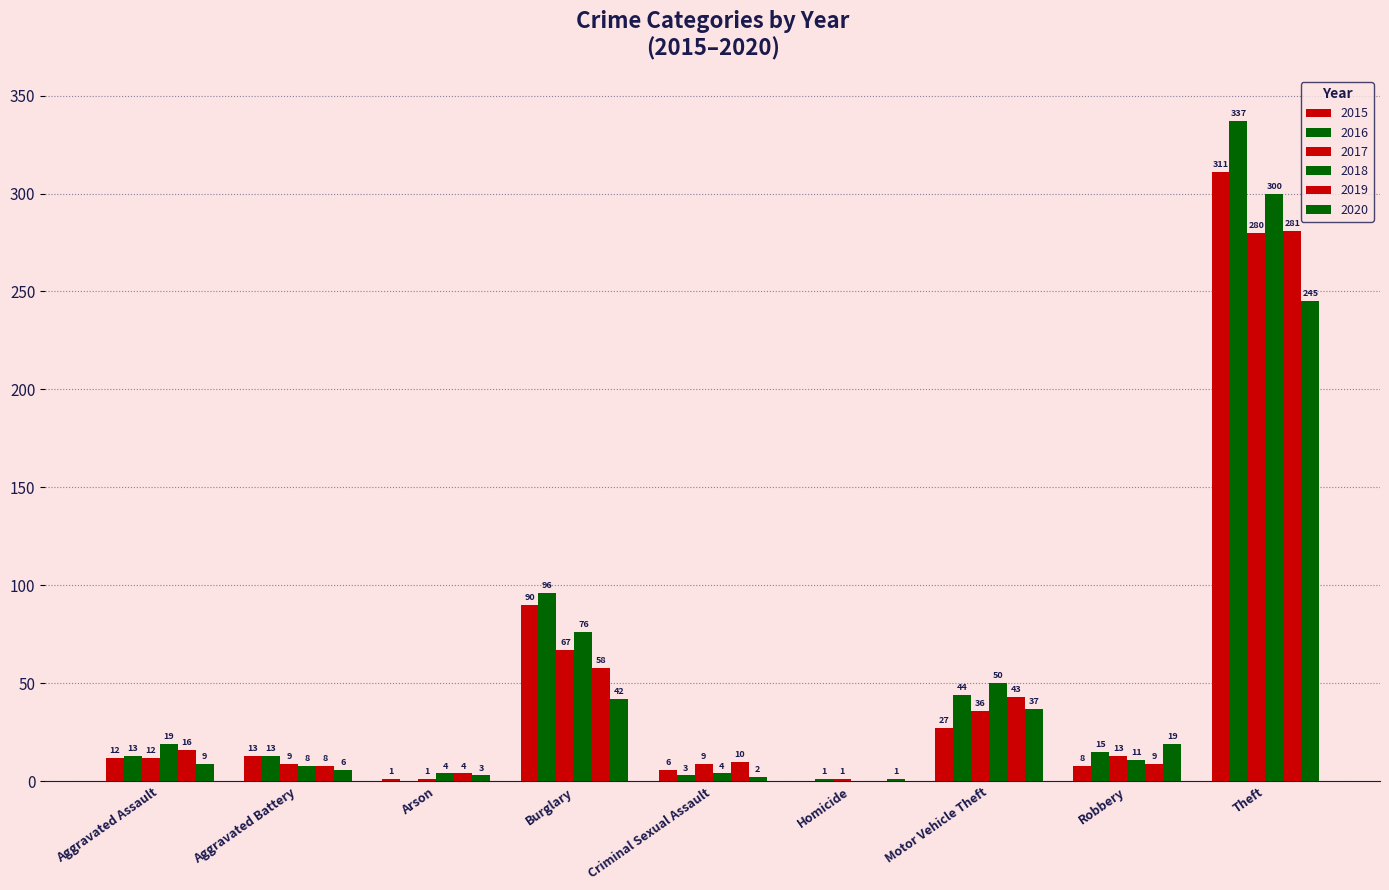

Is it true that 2016 equals 117 at Theft?

False